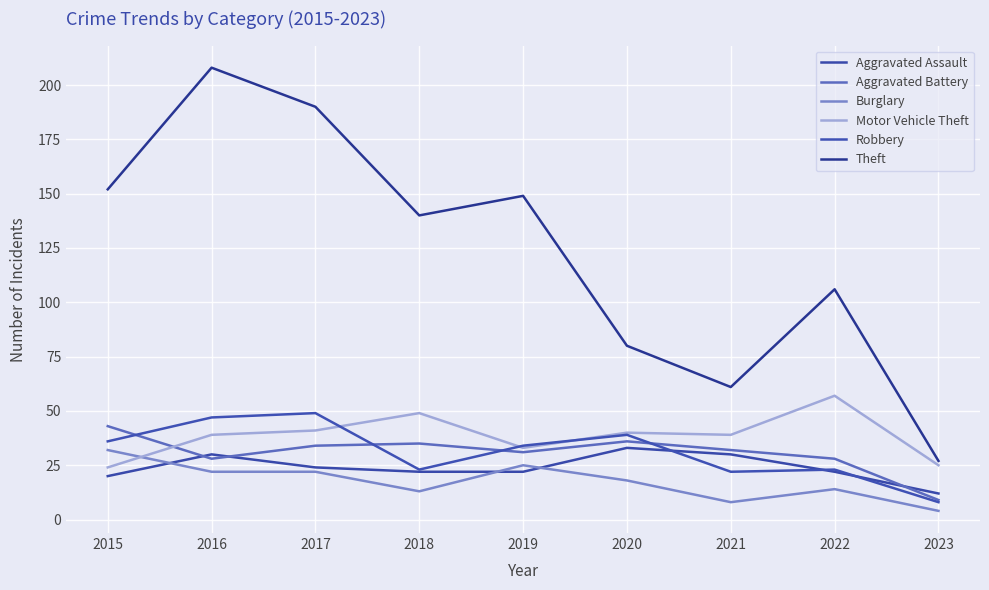

Reading left to right, transcribe all the data shown in this chart.

Aggravated Assault: 2015=20	2016=30	2017=24	2018=22	2019=22	2020=33	2021=30	2022=22	2023=12
Aggravated Battery: 2015=43	2016=28	2017=34	2018=35	2019=31	2020=36	2021=32	2022=28	2023=9
Burglary: 2015=32	2016=22	2017=22	2018=13	2019=25	2020=18	2021=8	2022=14	2023=4
Motor Vehicle Theft: 2015=24	2016=39	2017=41	2018=49	2019=33	2020=40	2021=39	2022=57	2023=25
Robbery: 2015=36	2016=47	2017=49	2018=23	2019=34	2020=39	2021=22	2022=23	2023=8
Theft: 2015=152	2016=208	2017=190	2018=140	2019=149	2020=80	2021=61	2022=106	2023=27